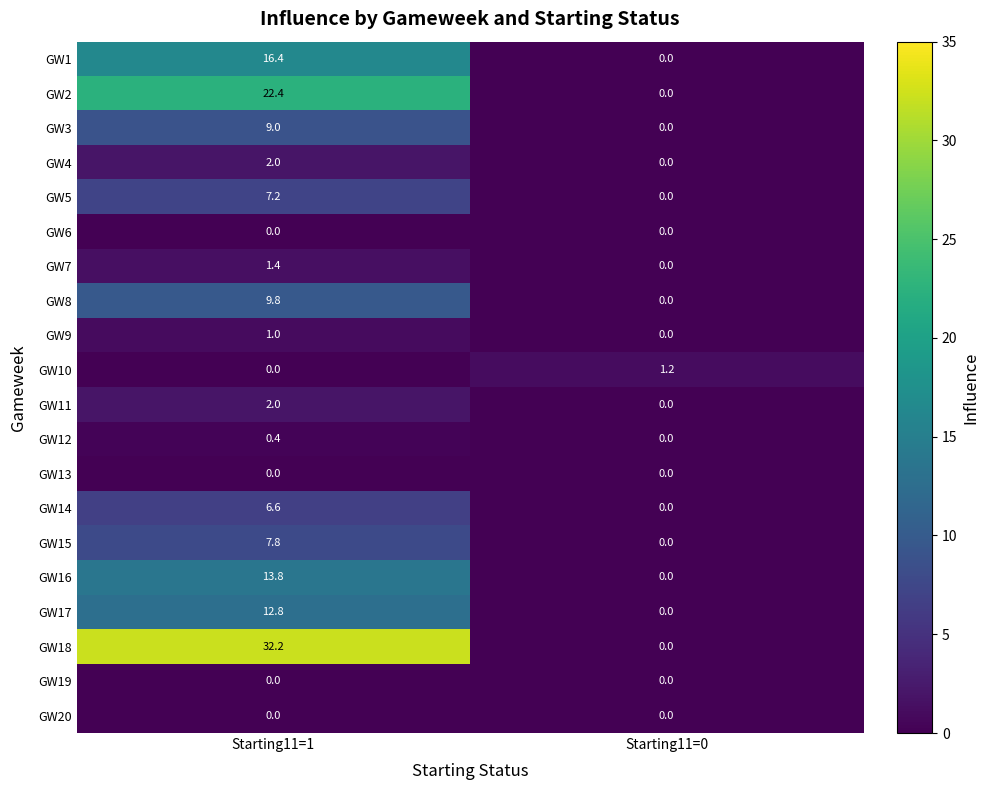

How many data points in GW18 are less than 32?

1